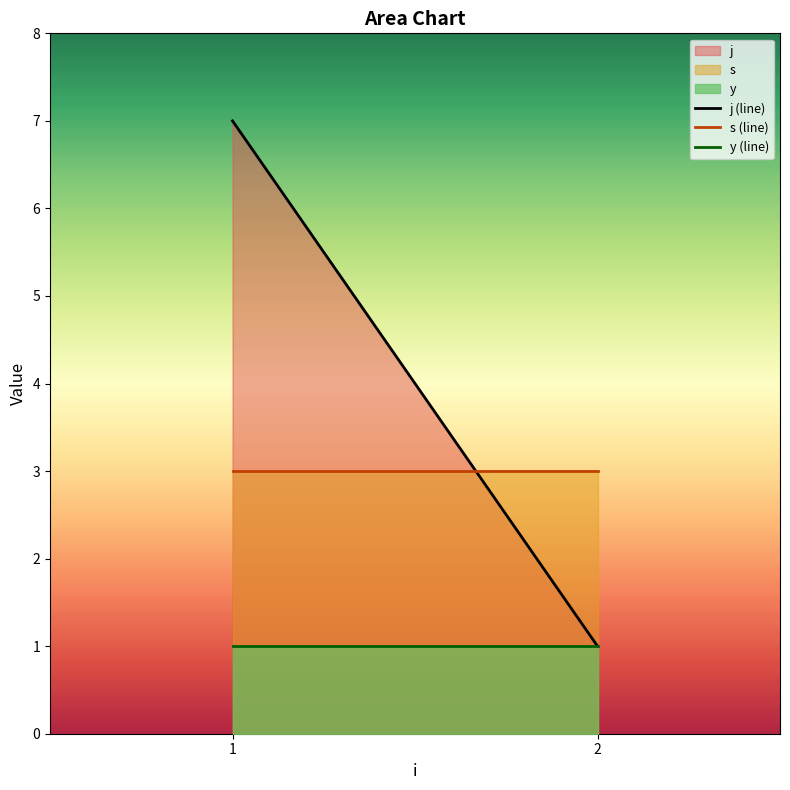

What is the value of the j (line) point at the 1st from the left?

7